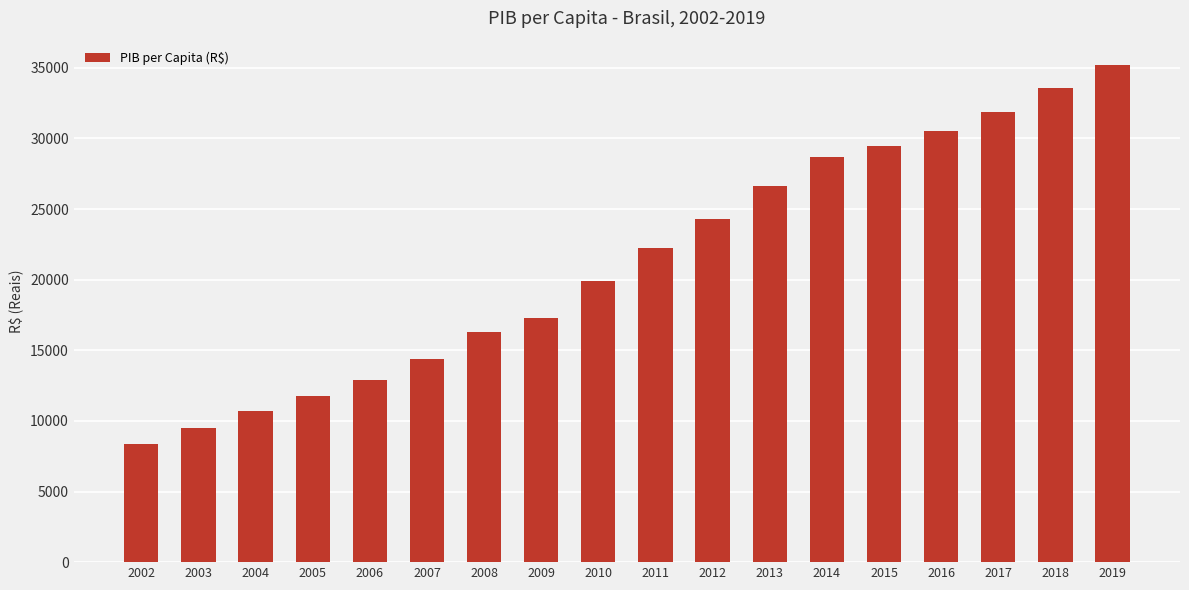

Which has a higher value, 2011 or 2005?

2011